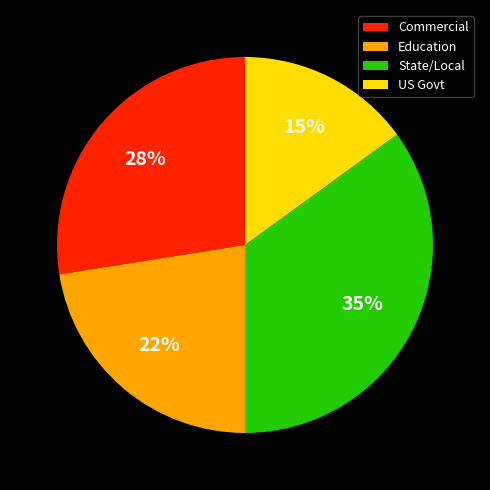

Which has a higher value, US Govt or Education?

Education